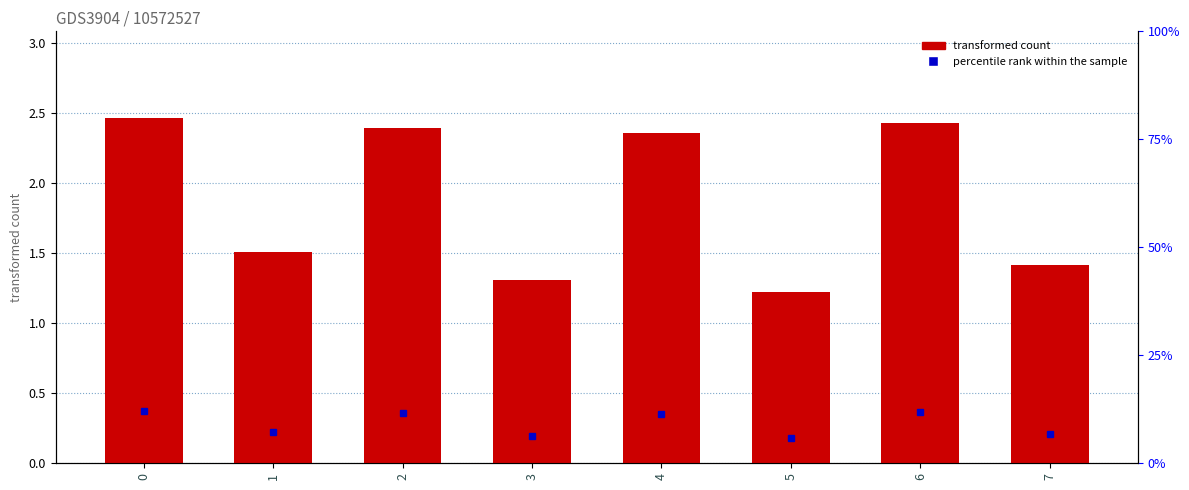

Reading right to left, extract all data points from this chart.

7=1.4	6=2.4	5=1.2	4=2.4	3=1.3	2=2.4	1=1.5	0=2.5